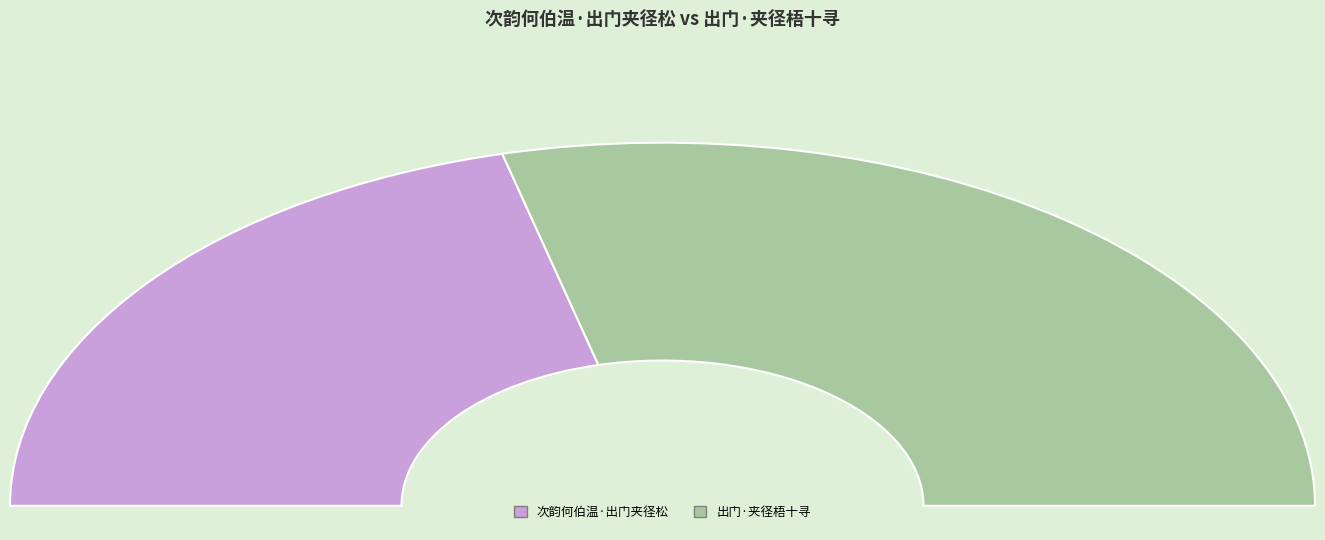

Which category has the biggest portion of the pie?

出门·夹径梧十寻